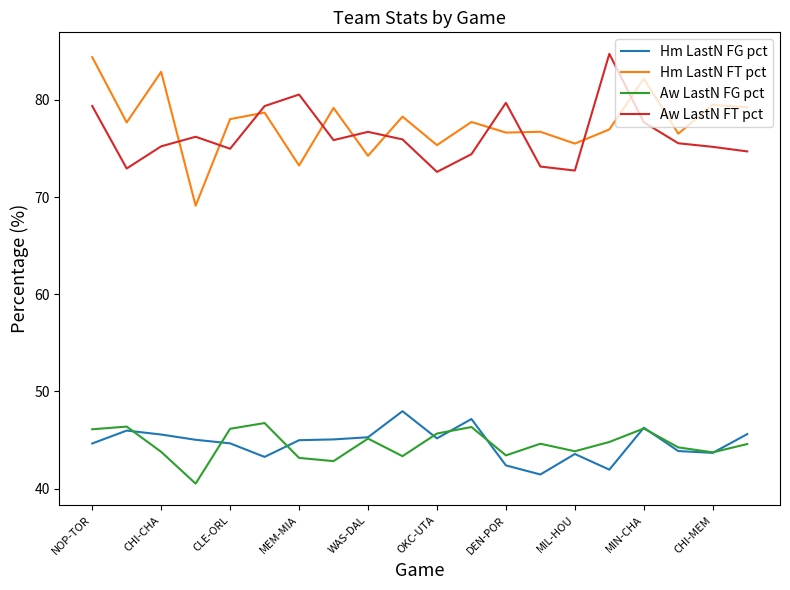

True or false: Aw LastN FG pct and Hm LastN FT pct intersect in this chart.

False